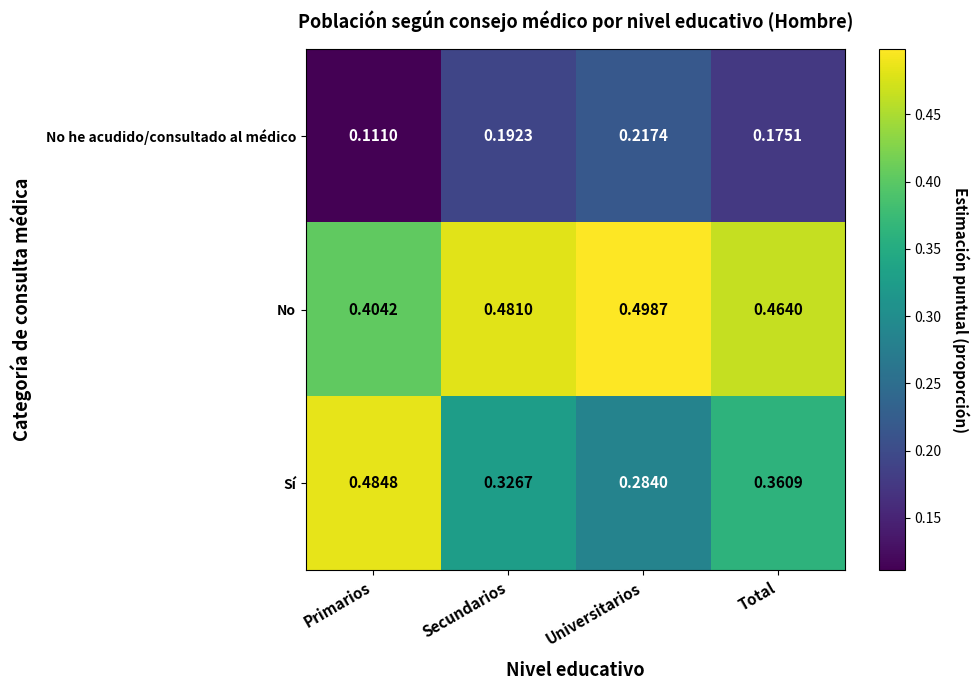

List the series in order of their peak value, highest first.

No, Sí, No he acudido/consultado al médico